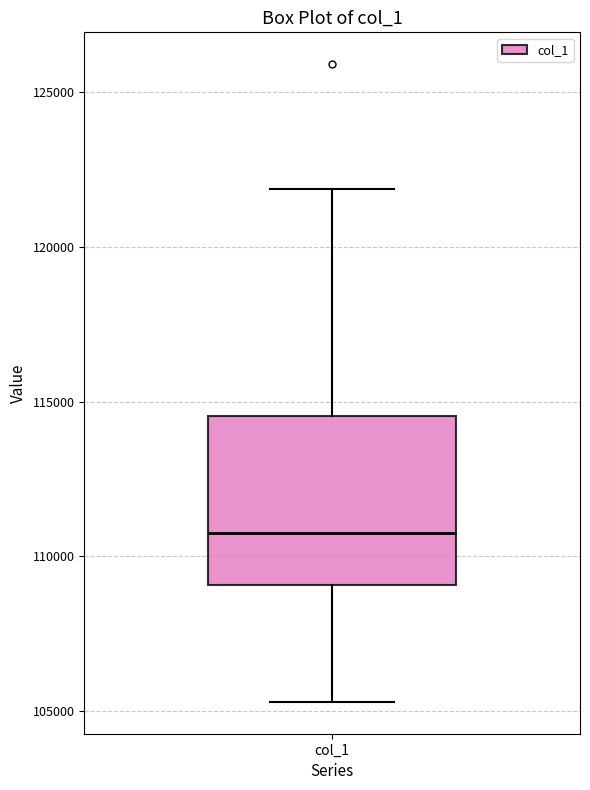

Where is the upper edge of the box for col_1 on the y-axis? The values are not printed on the chart, so give them approximately, as read against the axis.

114500